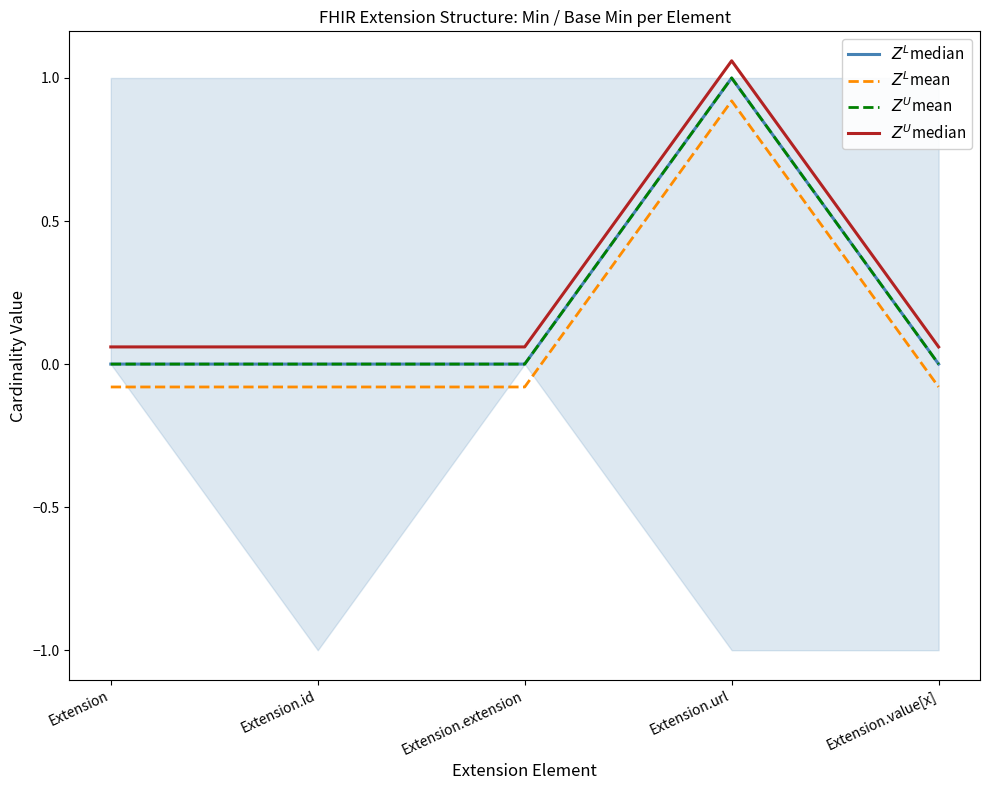

At which label does $Z^L$mean reach its peak?

Extension.url